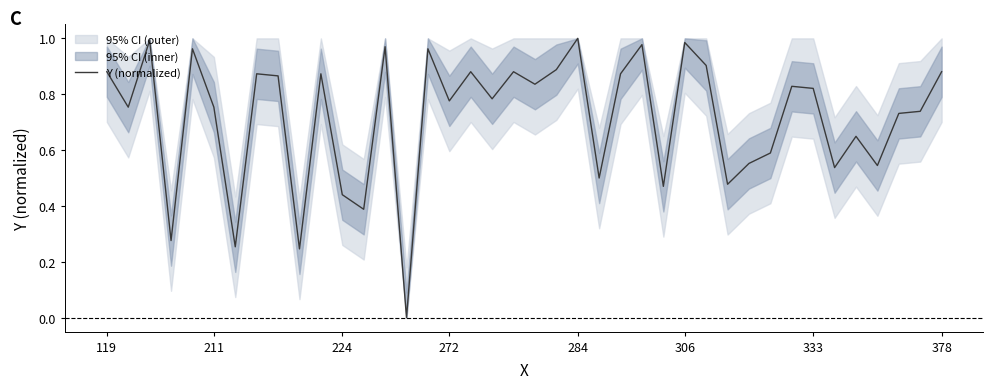

The value at 17 is 1.5. True or false?

False